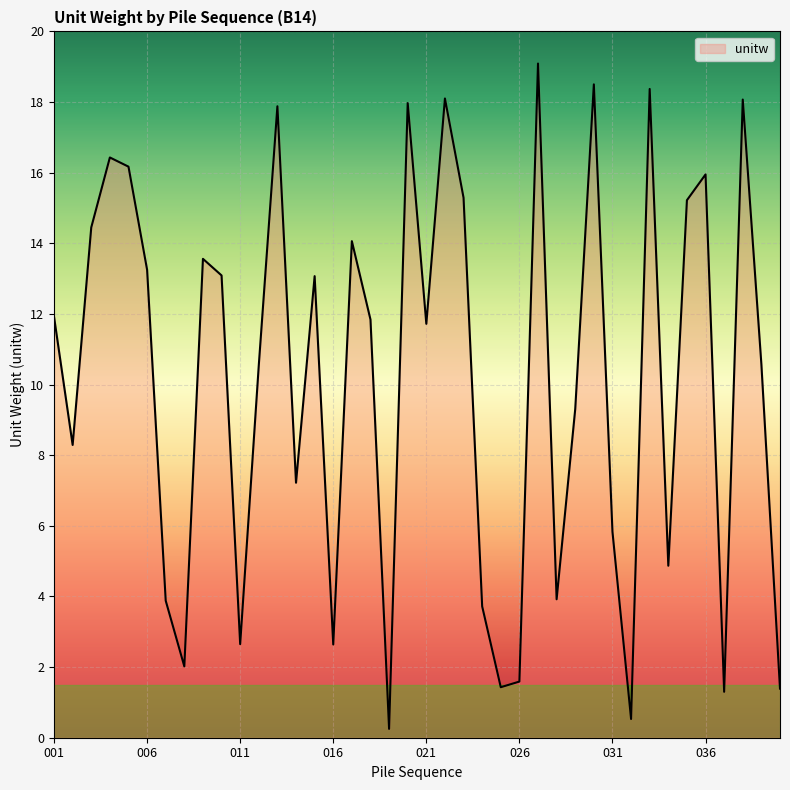

What is the maximum value shown in the chart?

19.1